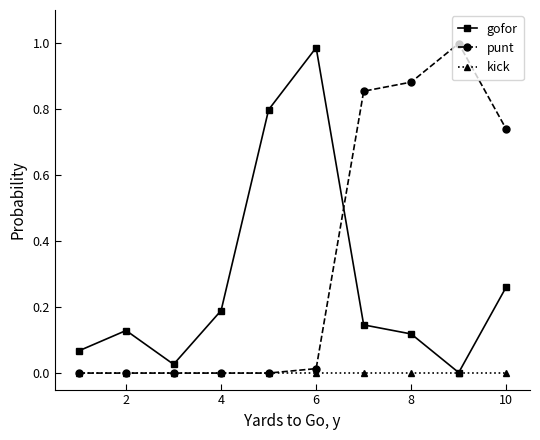

Which series has the largest total across all categories?

punt